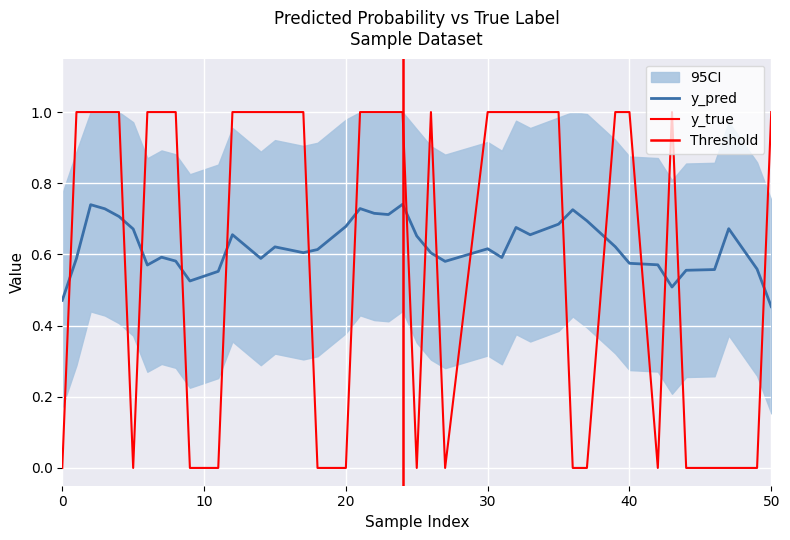

What is the sum of the values at 43 and 44?

1